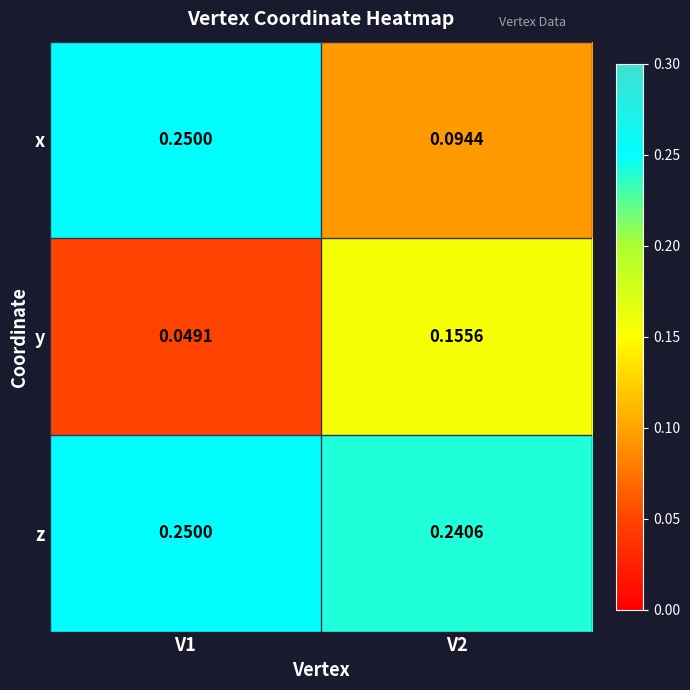

Between V1 and V2, which series saw the biggest shift?

x